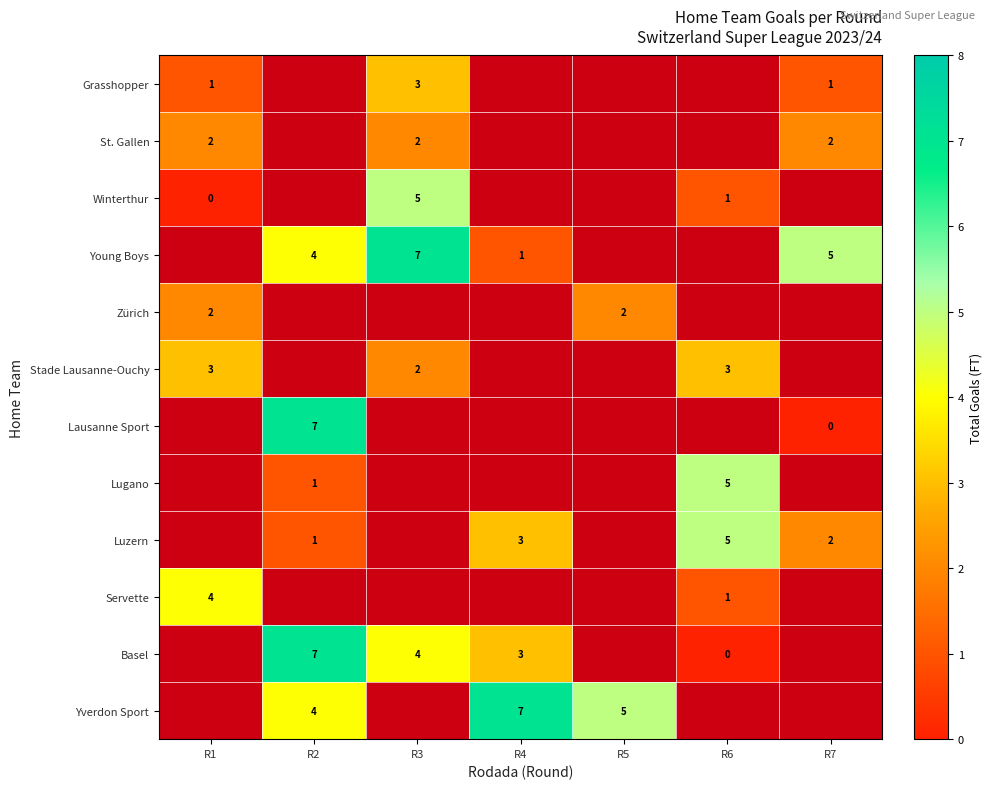

The value of Yverdon Sport at R4 is 10. True or false?

False